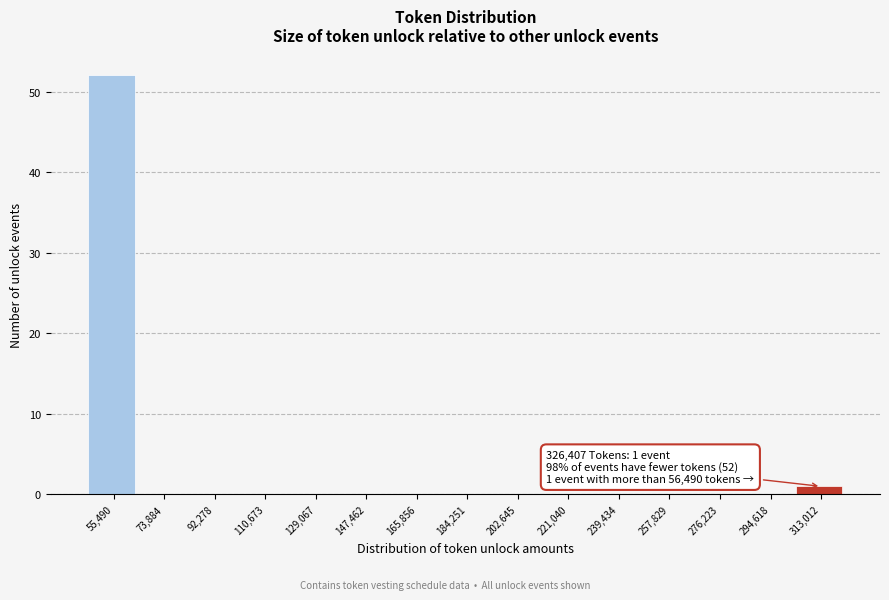

Reading left to right, what are all the values shown in this chart?

55,490=52	73,884=0	92,278=0	110,673=0	129,067=0	147,462=0	165,856=0	184,251=0	202,645=0	221,040=0	239,434=0	257,829=0	276,223=0	294,618=0	313,012=1